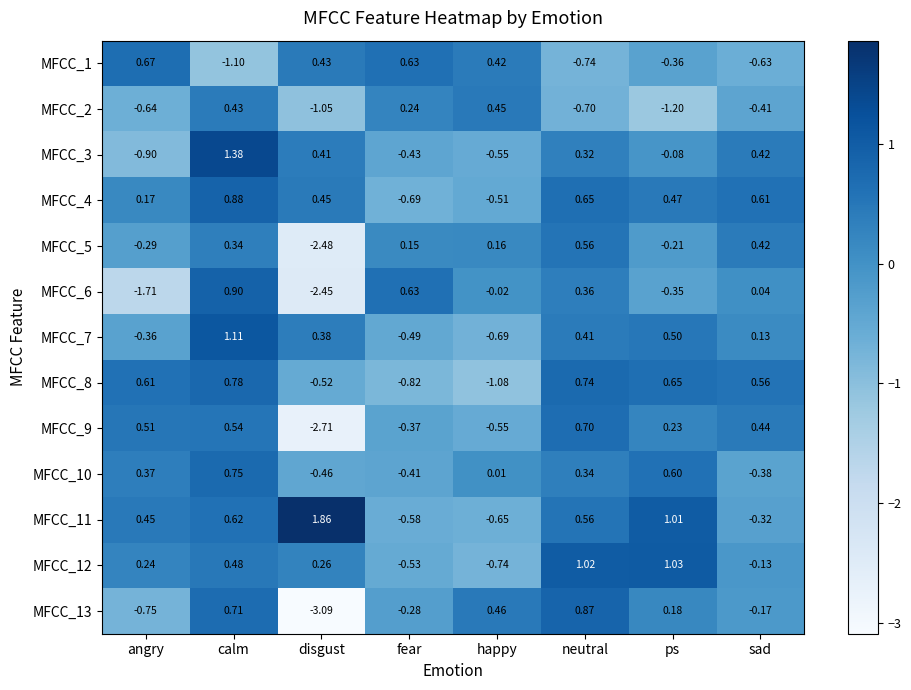

At which category does the chart reach its peak across all series?

disgust